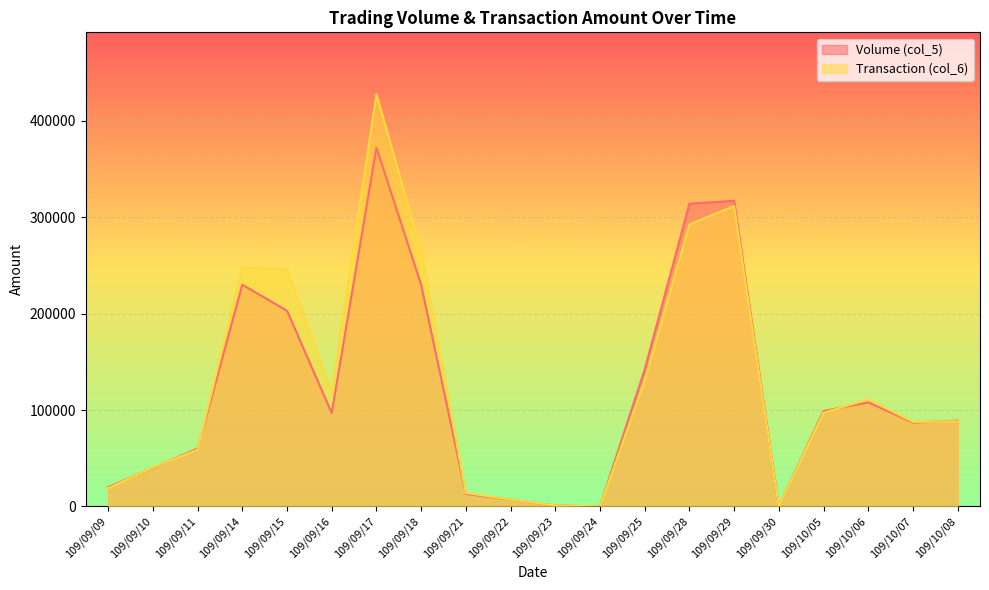

How many interior local peaks does the Volume (col_5) series have?

4